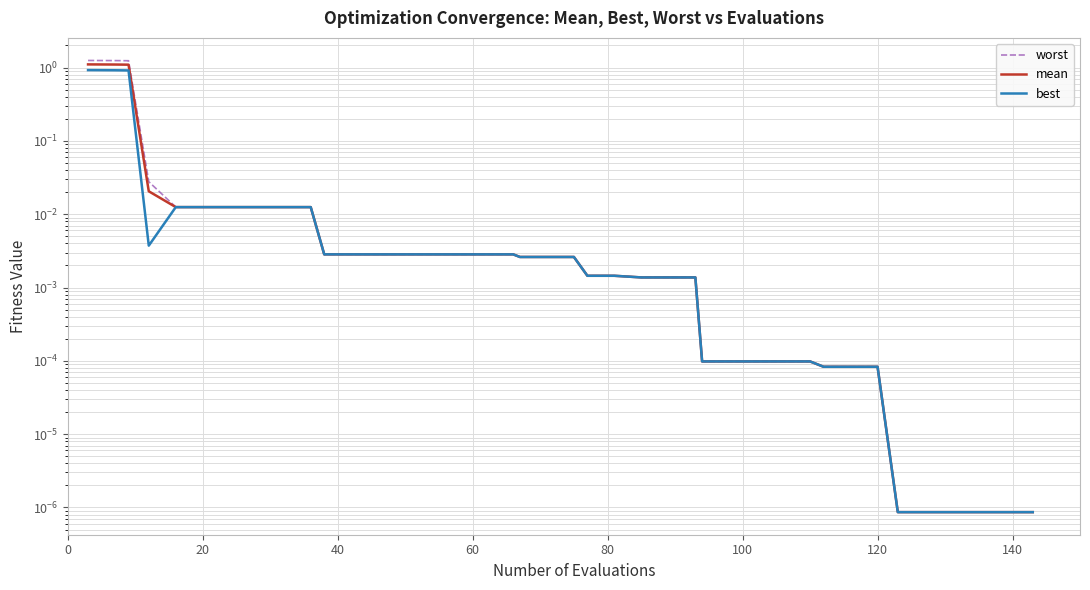

What is the highest value of the mean series?

1.1